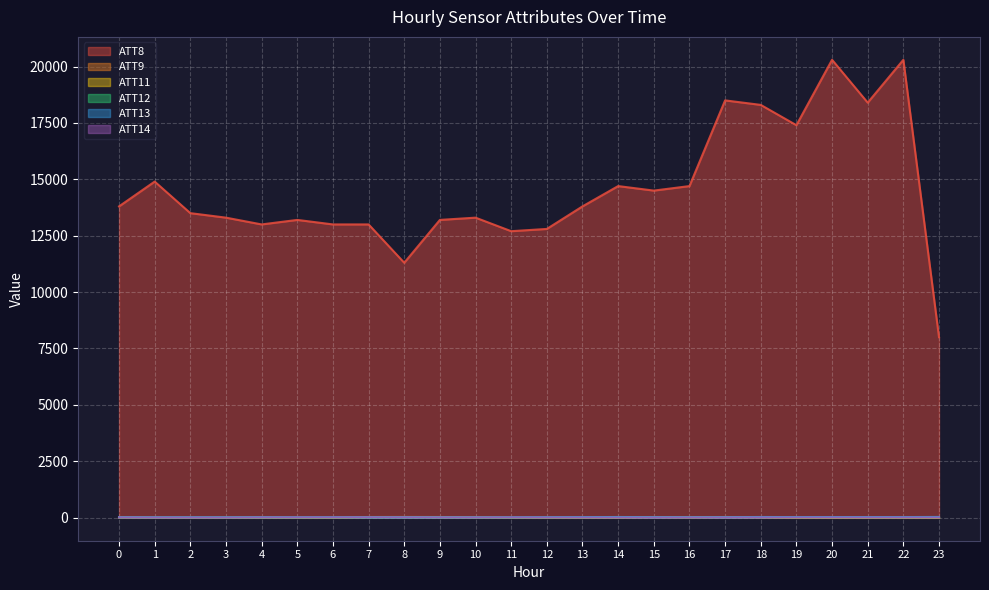

In ATT9, how many points are higher than both neighbors (excluding endpoints)?

4